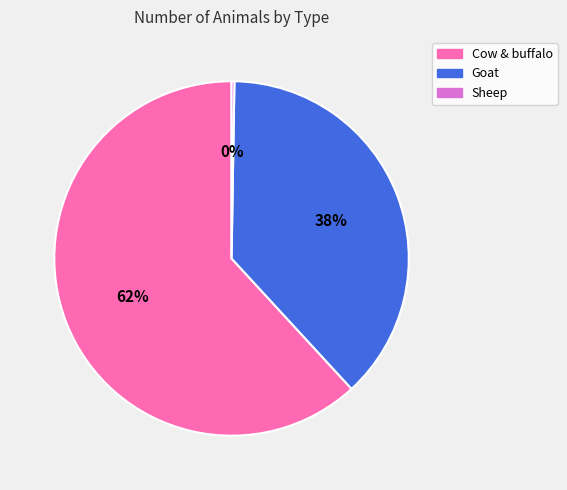

What is the ratio of the value at Goat to the value at Cow & buffalo?

0.6